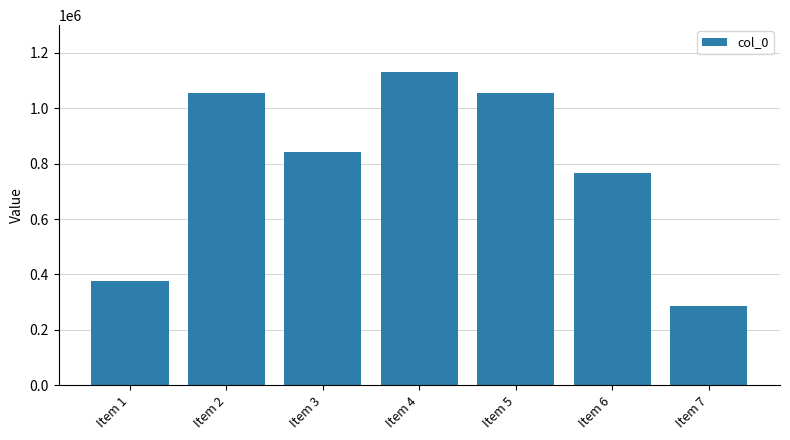

What is the difference between the values at Item 2 and Item 4?

76711